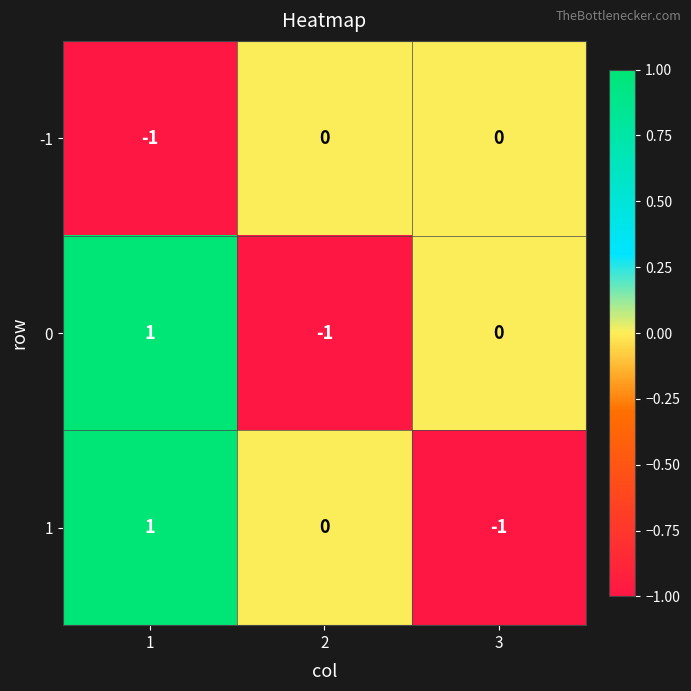

Reading left to right, transcribe all the data shown in this chart.

-1: 1=-1	2=0	3=0
0: 1=1	2=-1	3=0
1: 1=1	2=0	3=-1